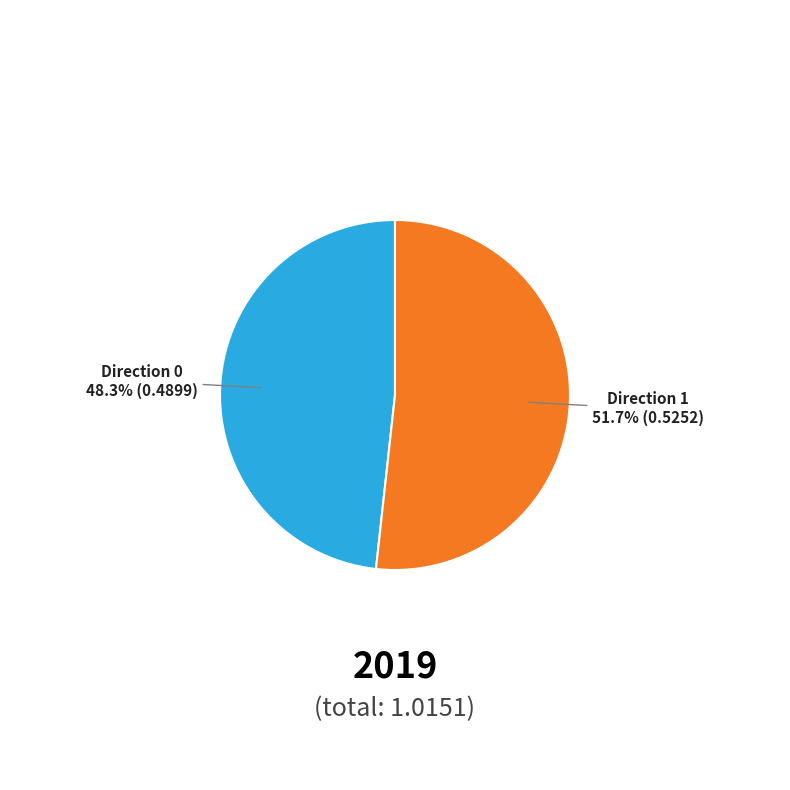

To the nearest percent, what is the difference between the largest and smallest slice percentages?

3%